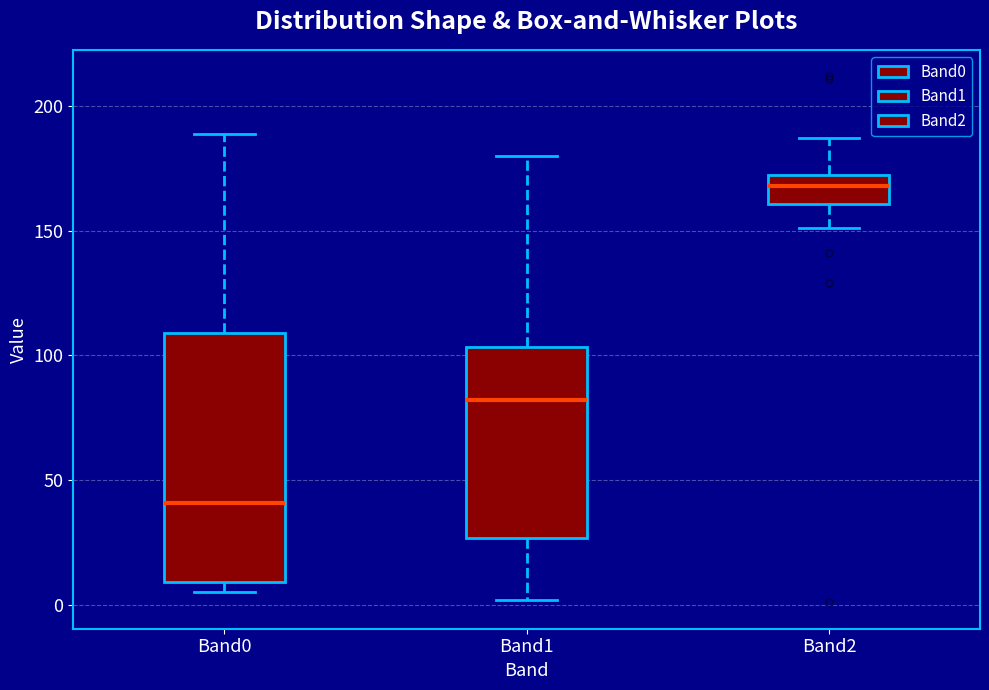

Where is the lower edge of the box for Band2 on the y-axis? The values are not printed on the chart, so give them approximately, as read against the axis.

160